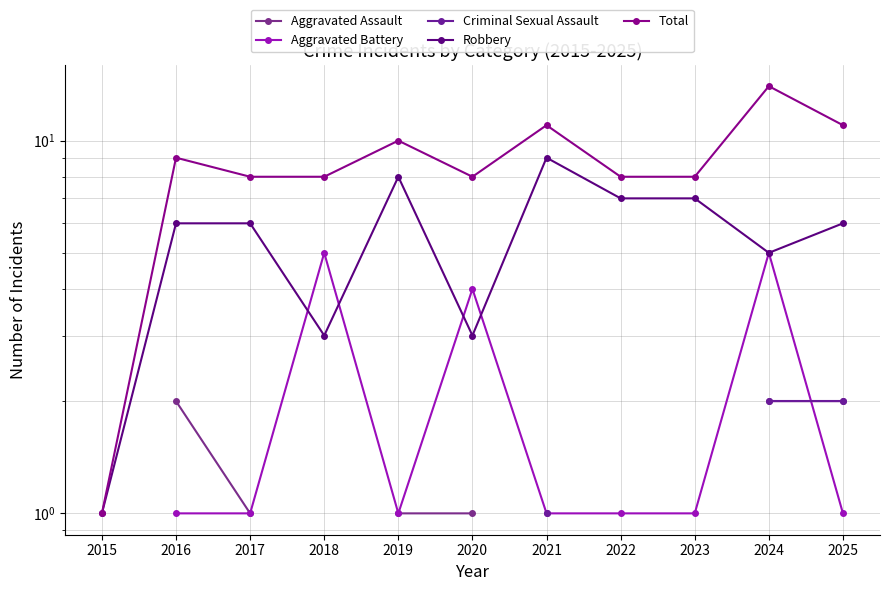

In Aggravated Battery, how many points are lower than both neighbors (excluding endpoints)?

1